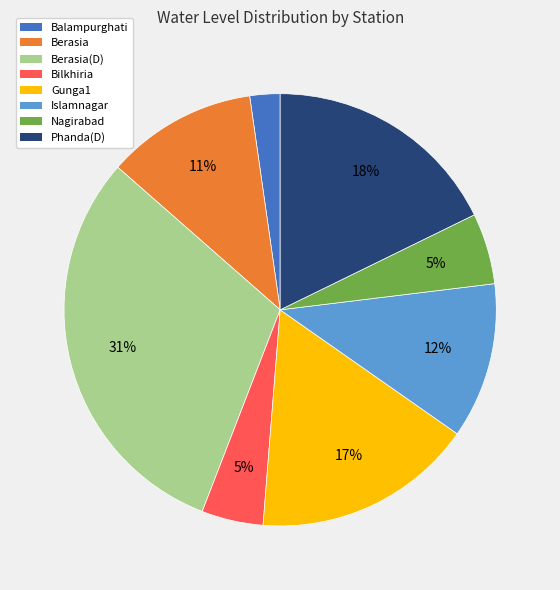

To the nearest percent, what is the average slice percentage?

12%